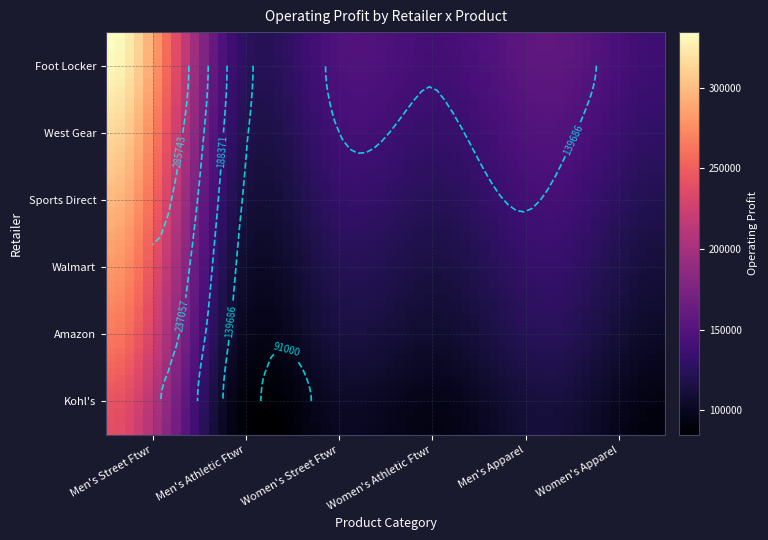

The value of Walmart at 27 is 123000. True or false?

True